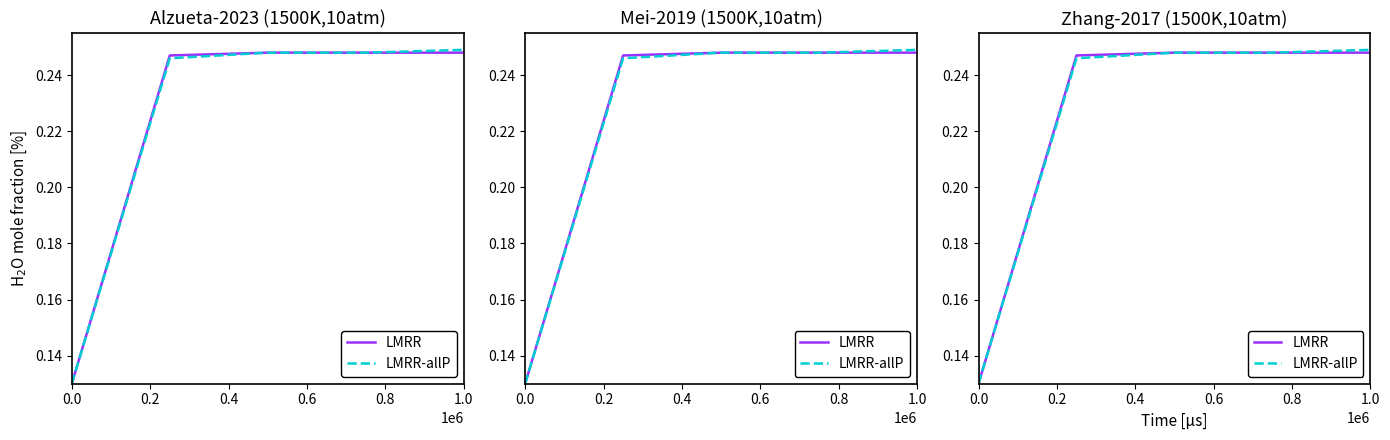

True or false: LMRR and LMRR-allP intersect in this chart.

False